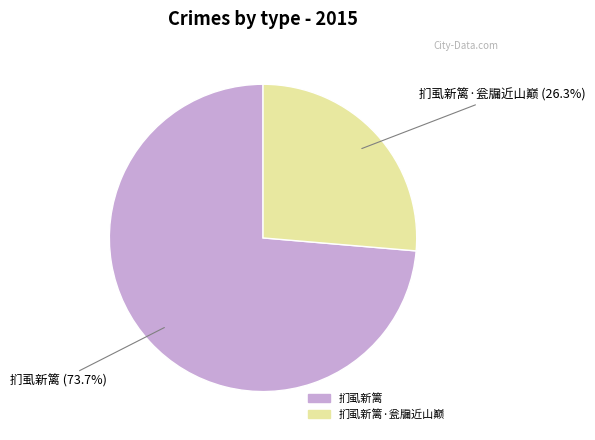

Is there a majority slice in this chart?

Yes